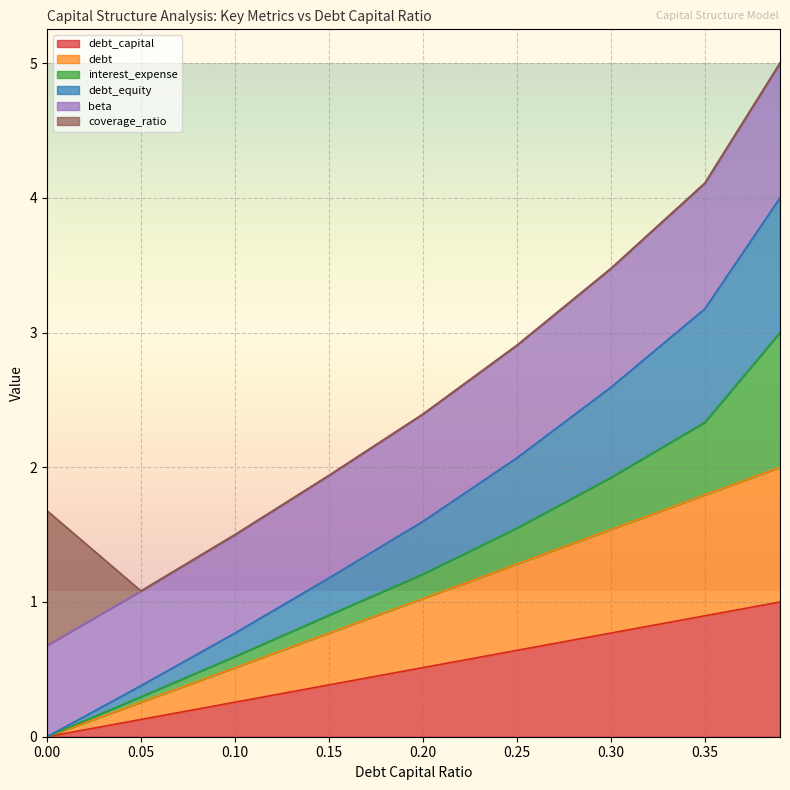

Rank the categories by debt_capital value from highest to lowest.

0.39, 0.35, 0.3, 0.25, 0.2, 0.15, 0.1, 0.05, 0.0